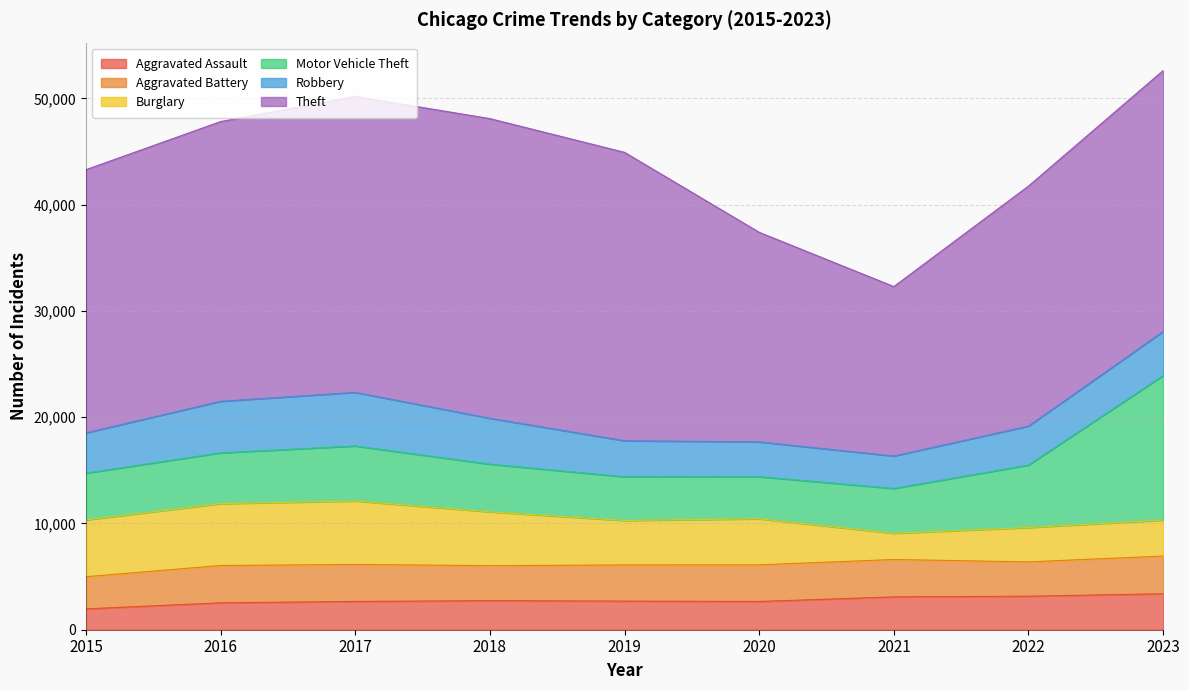

Does the chart display data point markers on the line(s)?

No